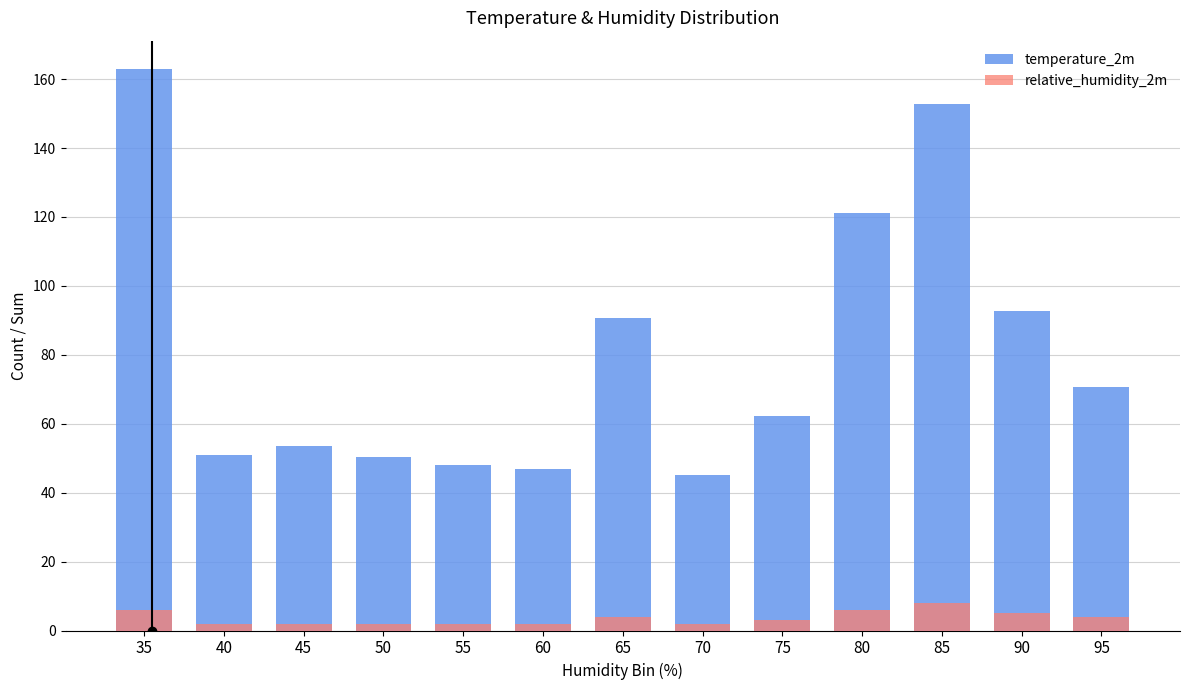

How many bars are there in each group?

2